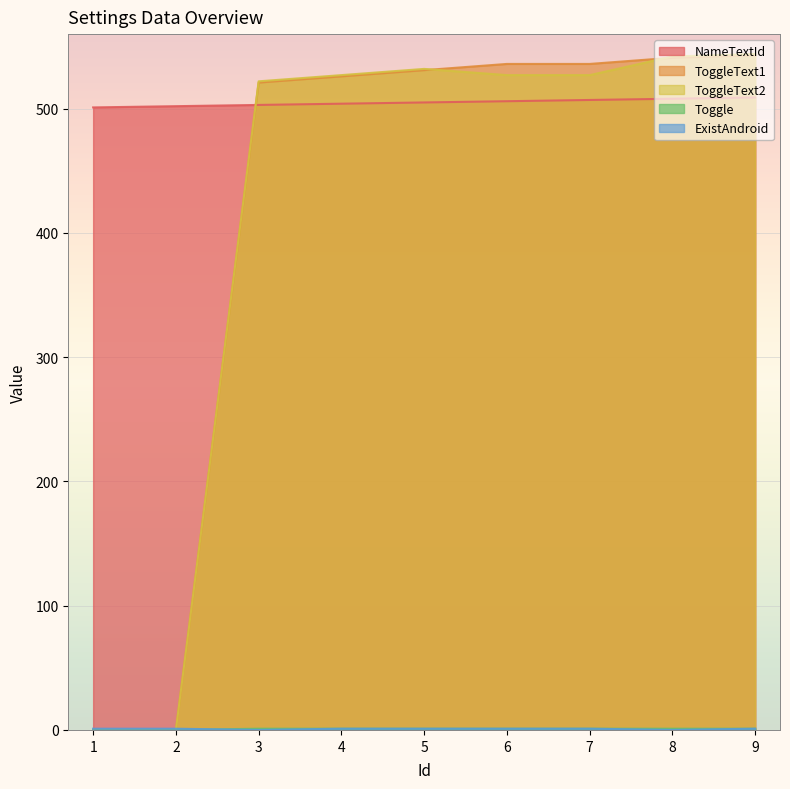

How many lines are shown in the chart?

5